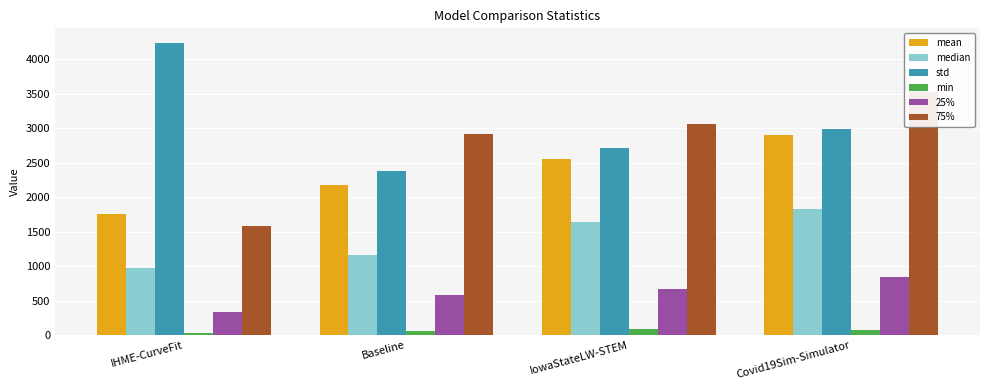

Rank the series at IowaStateLW-STEM from lowest to highest value.

min, 25%, median, mean, std, 75%